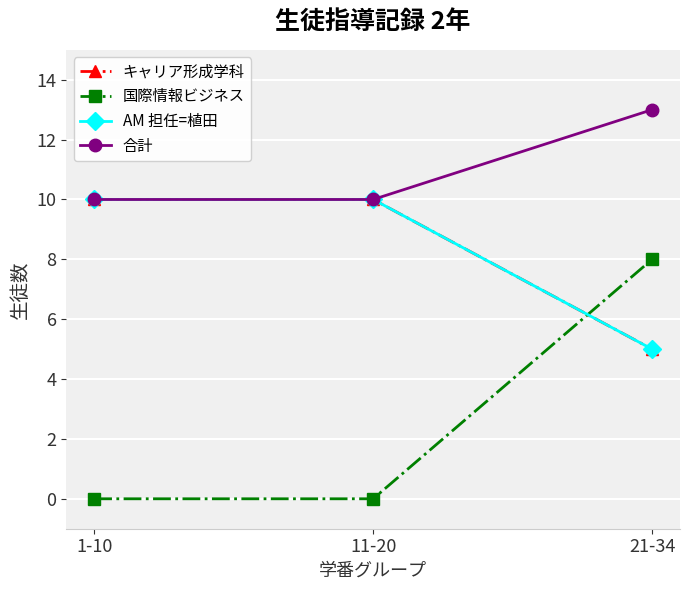

Does the chart have visible grid lines?

Yes